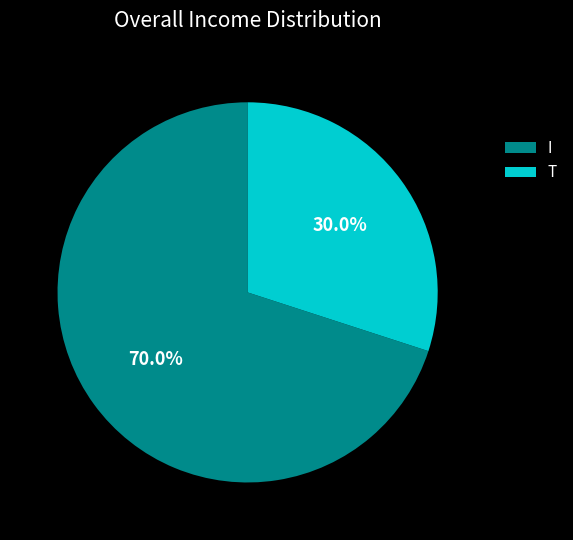

Count the number of slices in the pie.

2